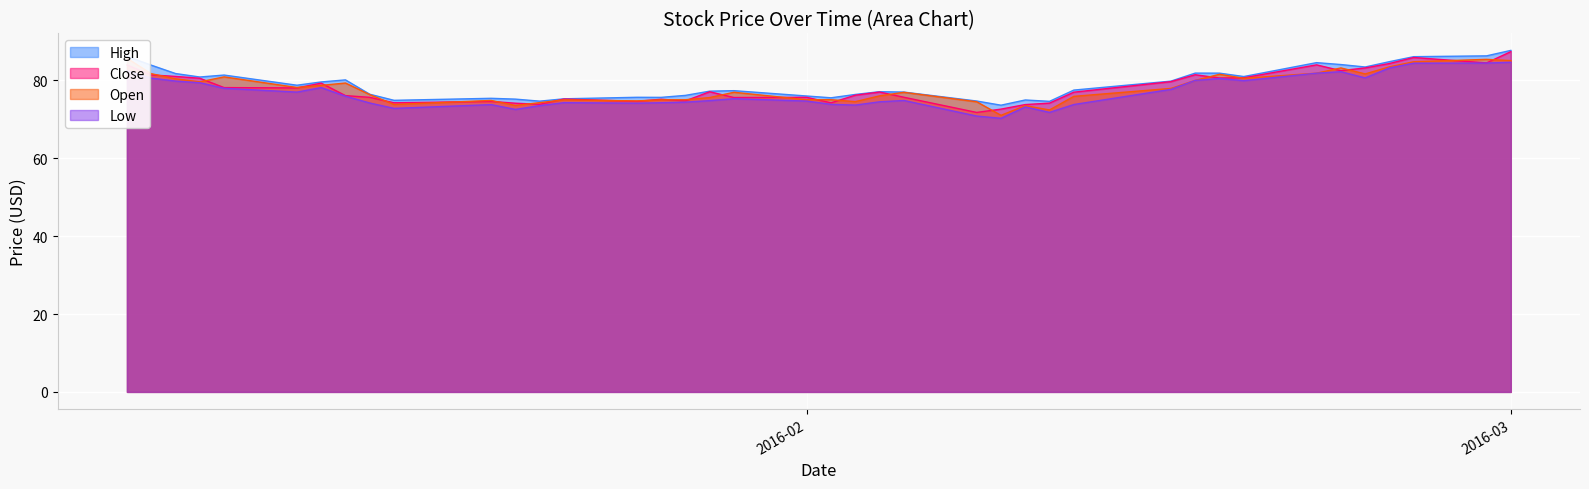

True or false: High and Close intersect in this chart.

False